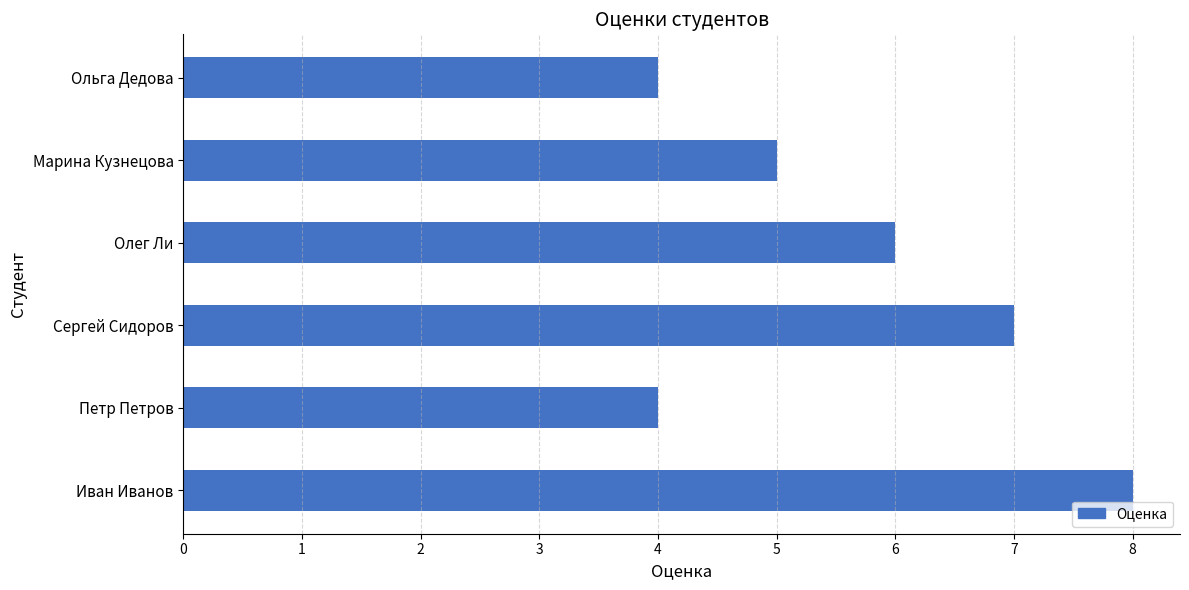

What is the difference between the second highest and minimum values?

3